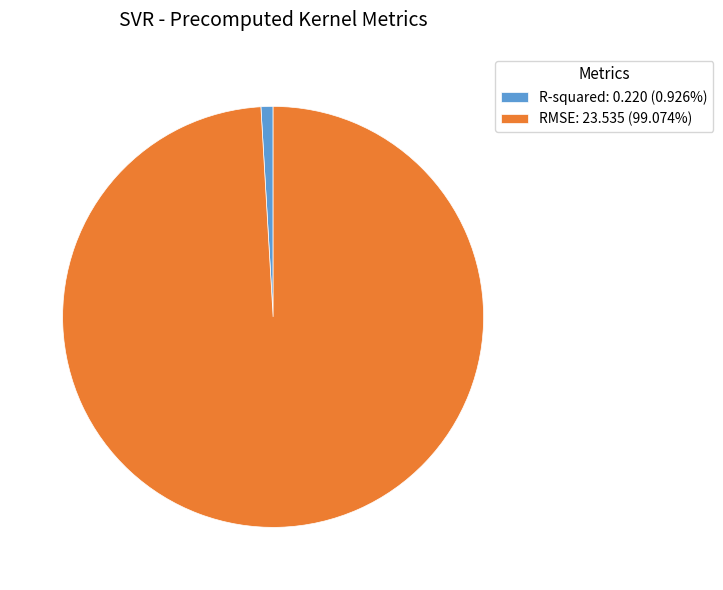

Between RMSE and R-squared, which is larger?

RMSE